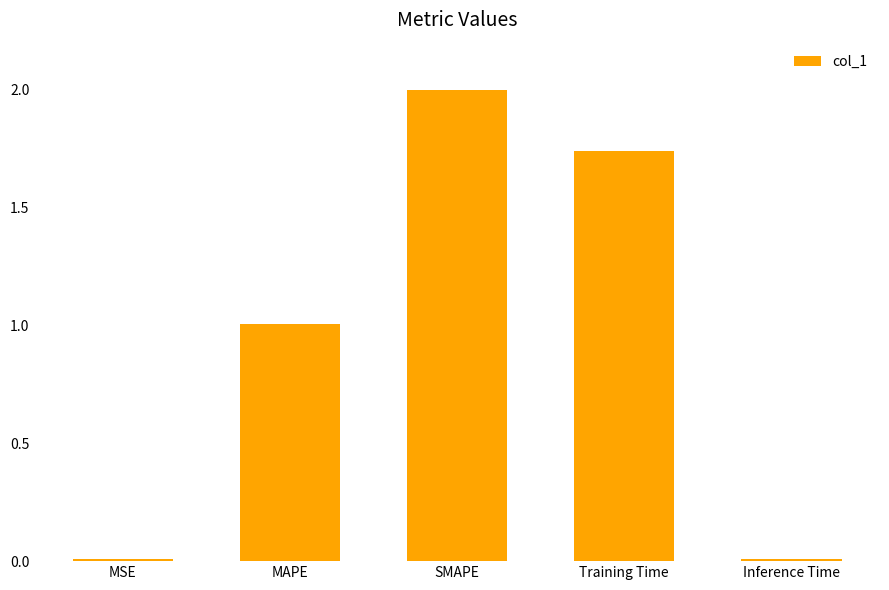

The value at SMAPE is 2.6. True or false?

False